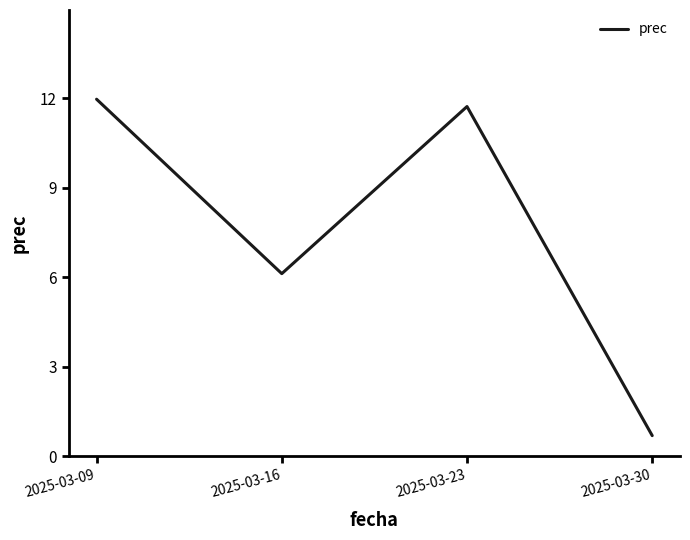

What is the change in value from 2025-03-09 to 2025-03-16?

-5.8